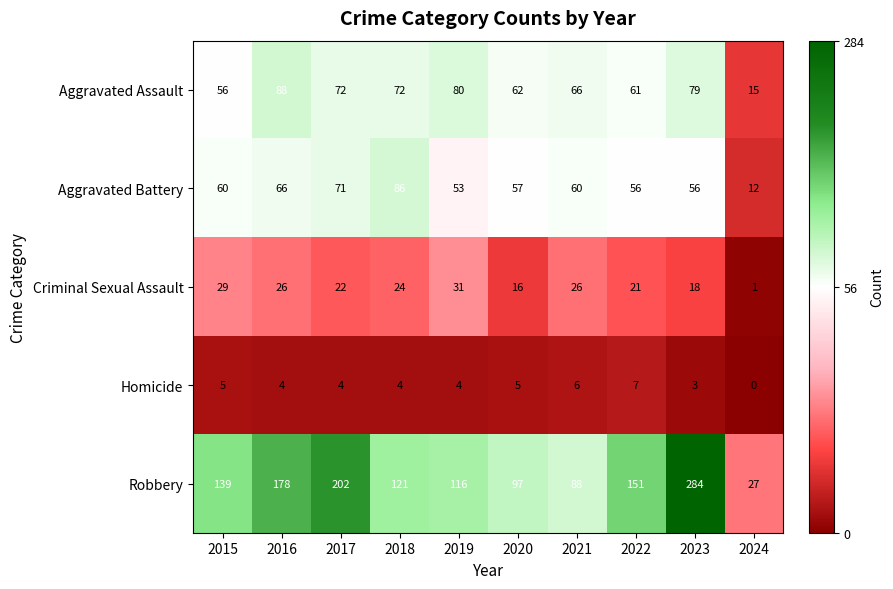

What is the total value across all series at 2016?

362